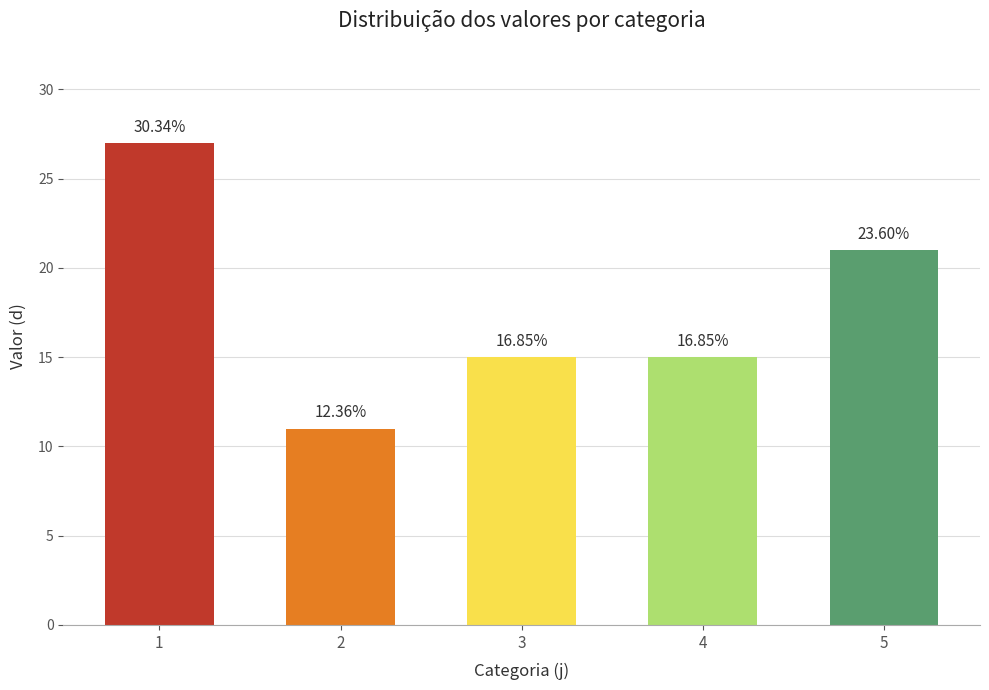

List the labels in order of value, smallest first.

2, 3, 4, 5, 1